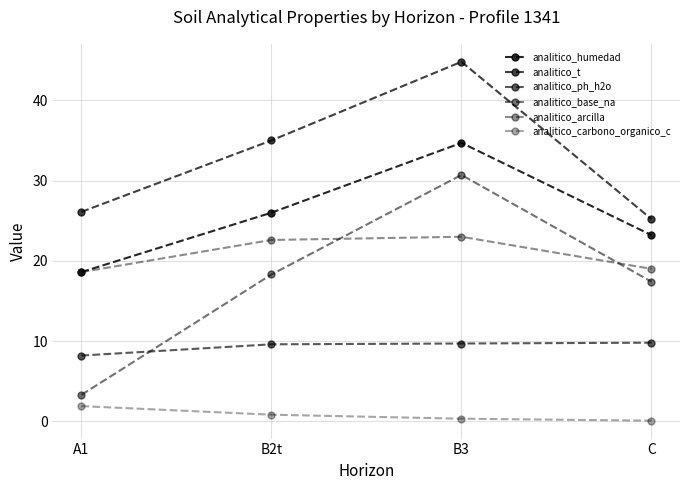

Rank the categories by analitico_humedad value from highest to lowest.

B3, B2t, C, A1